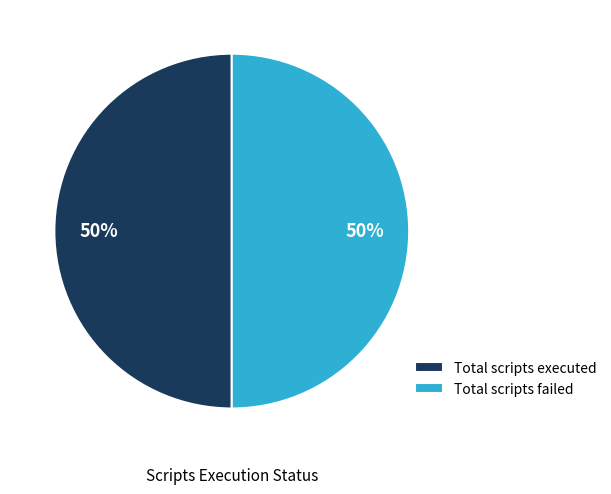

What is the ratio of the value at Total scripts executed to the value at Total scripts failed?

1.0